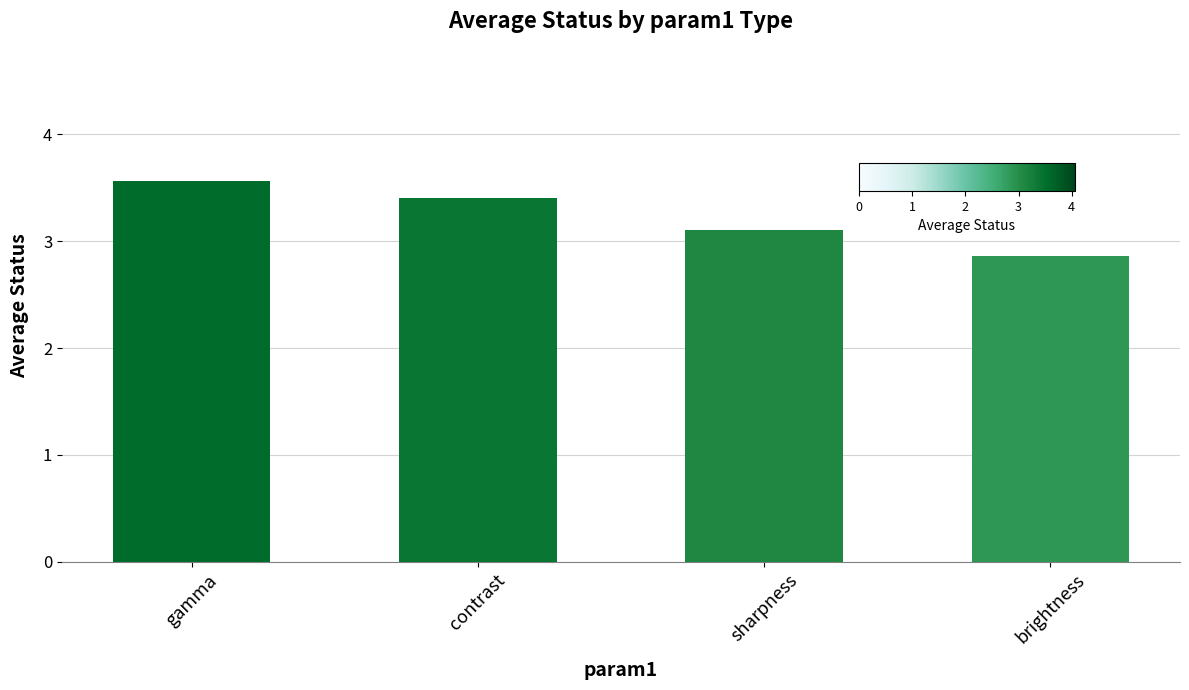

Reading right to left, extract all data points from this chart.

brightness=2.9	sharpness=3.1	contrast=3.4	gamma=3.6